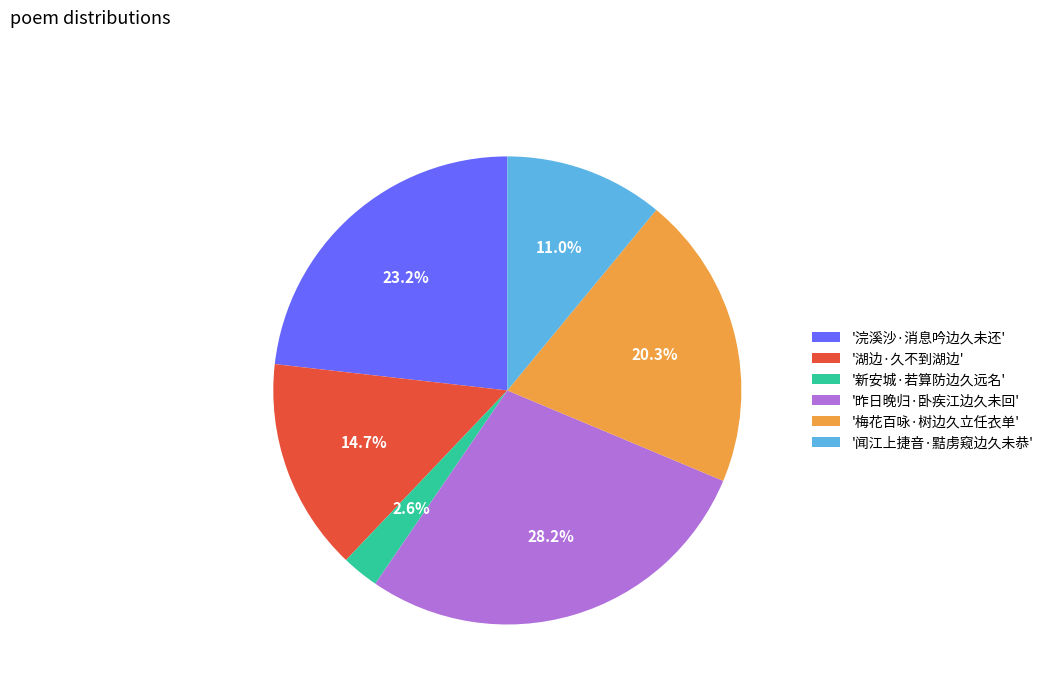

Is there a majority slice in this chart?

No